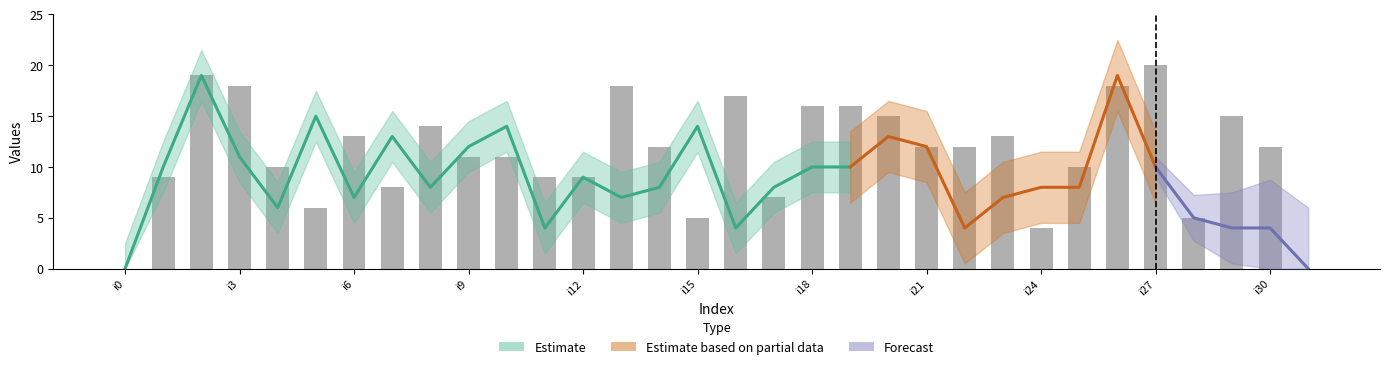

What is the difference between the second highest and minimum values?

19